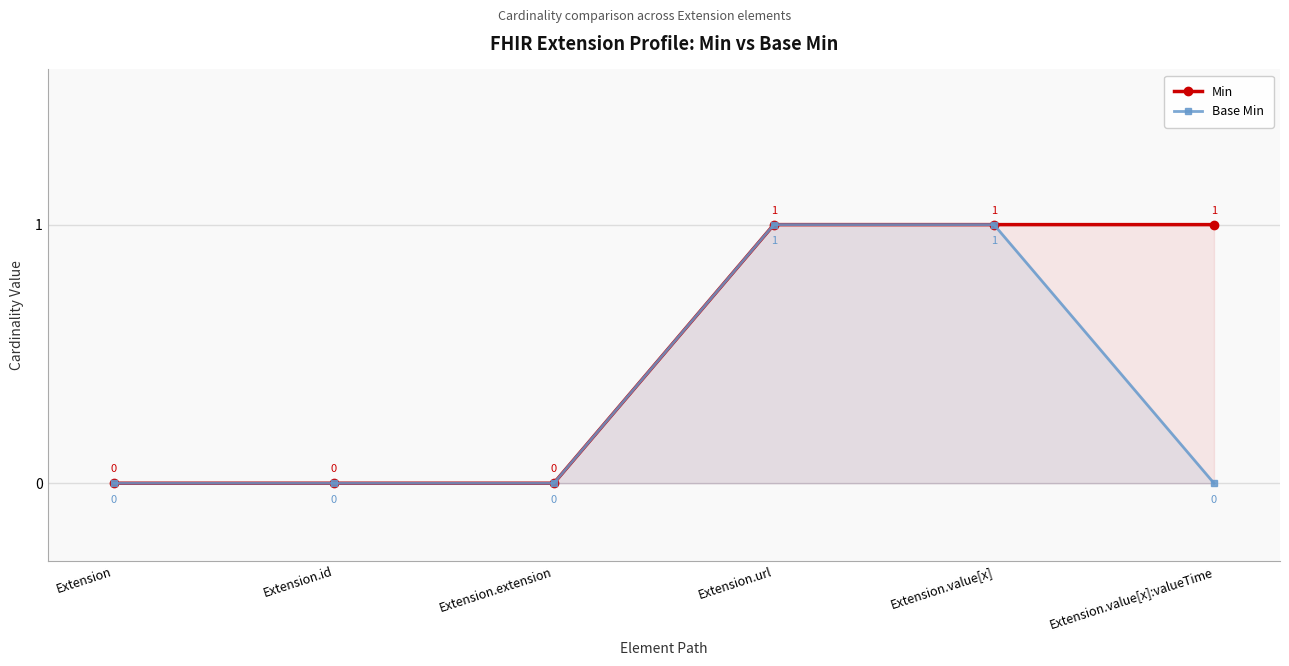

Where is Base Min nearest to the value 0?

Extension